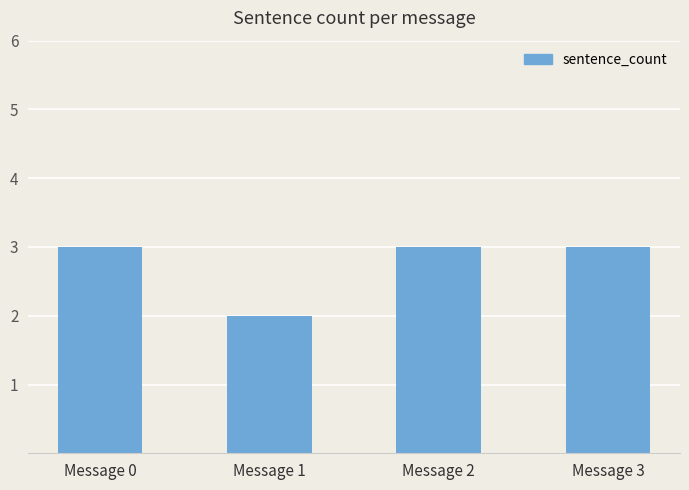

Count the number of categories in the chart.

4